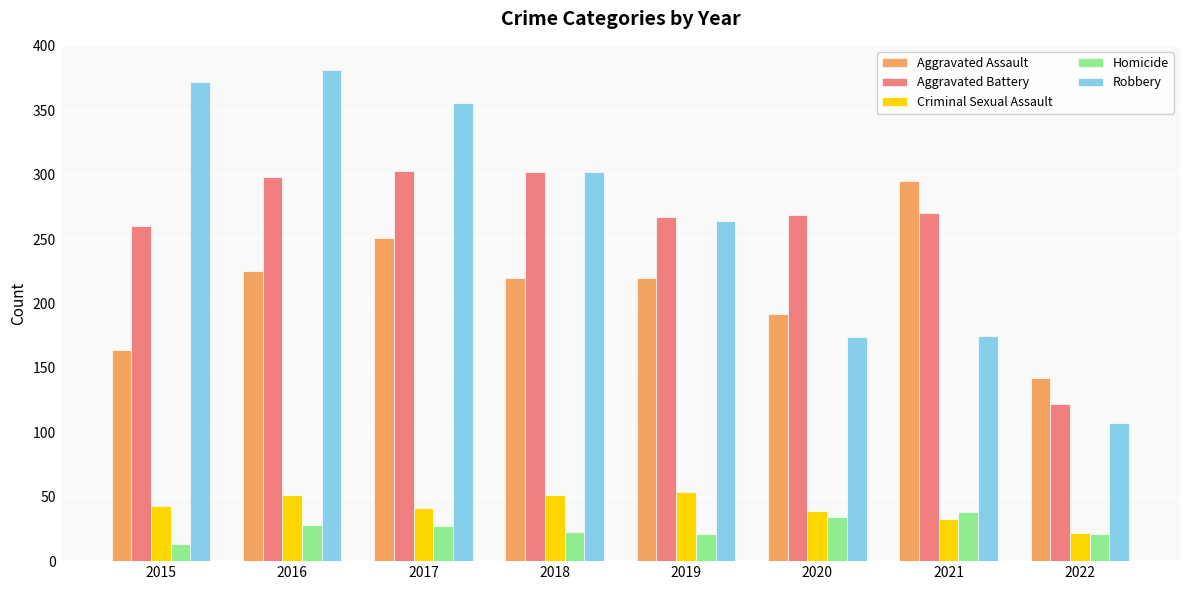

What is the approximate value of Robbery at 2019?

264